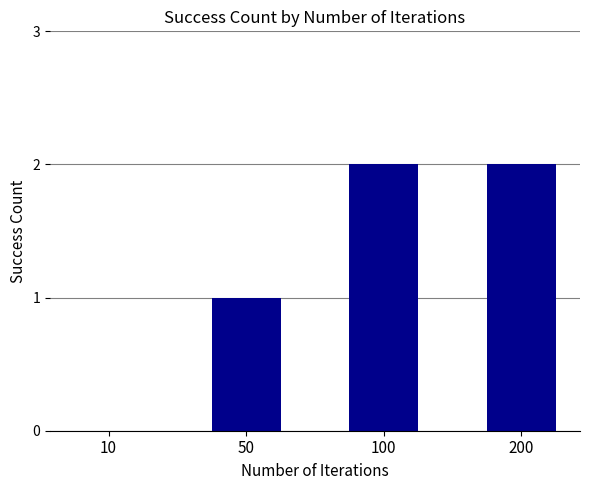

At which label is the value closest to 1?

50